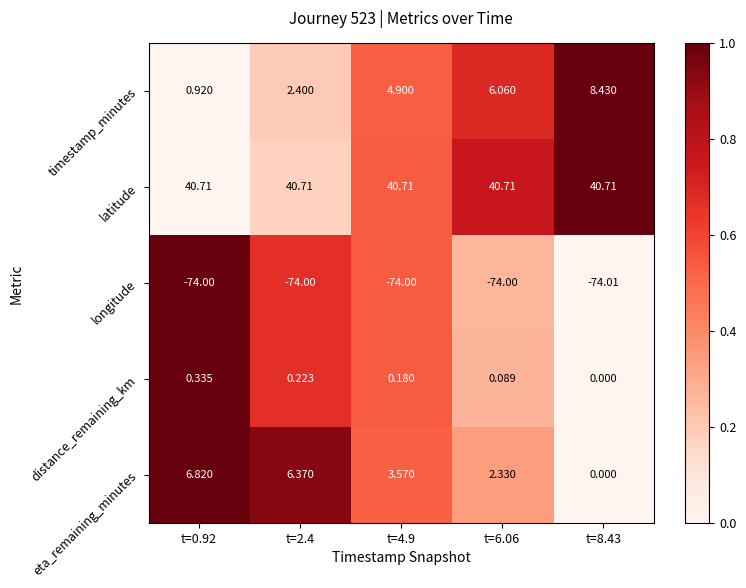

At how many categories does at least one series exceed 0?

5